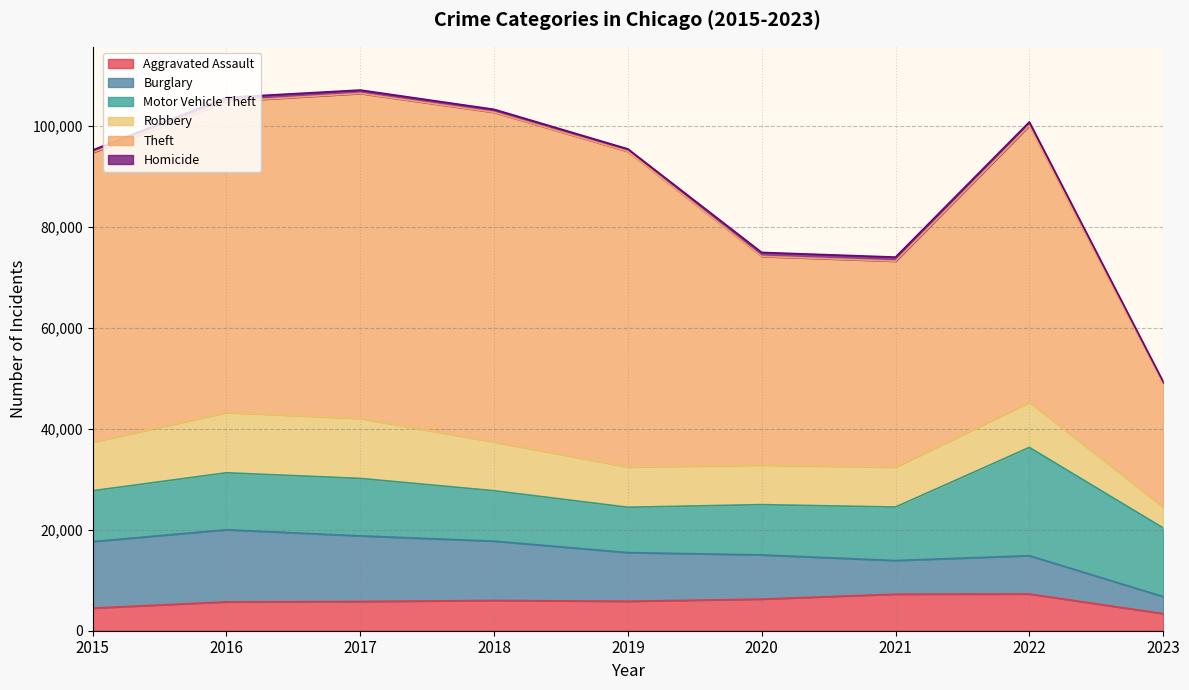

What is the greatest value displayed?

65286